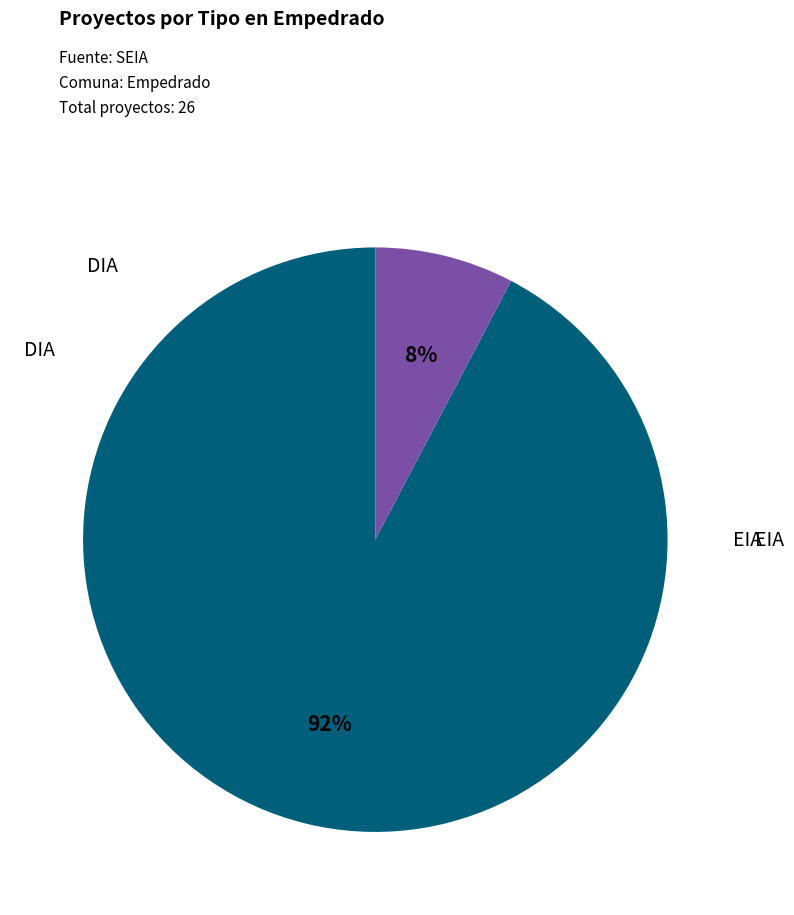

To the nearest percent, what is the average slice percentage?

50%